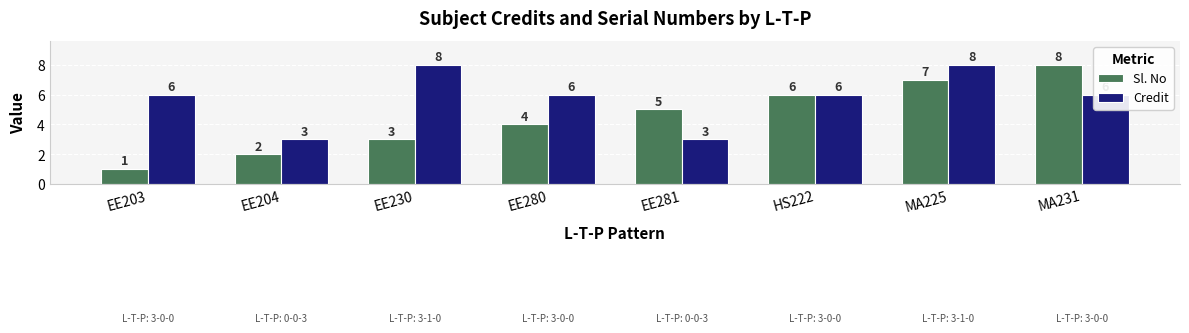

What is the maximum value for Credit?

8